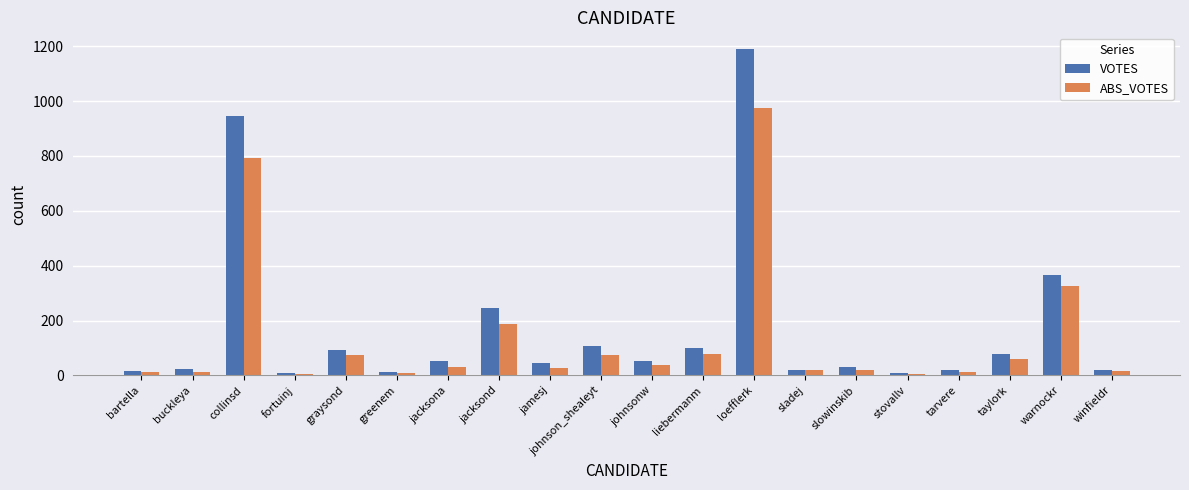

The VOTES series shows 29 at slowinskib. True or false?

True